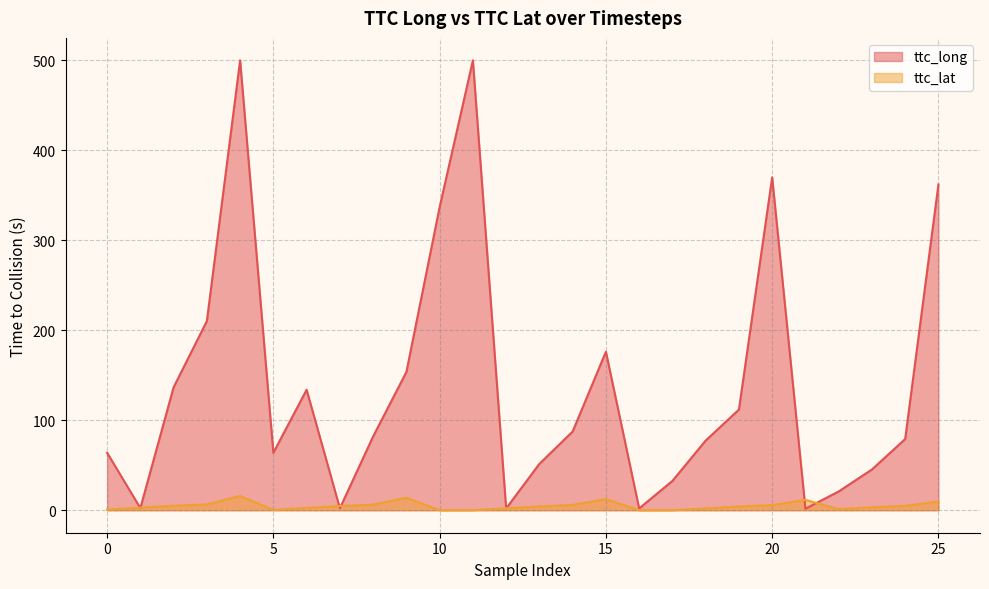

What value does the data have at 1?

2.9